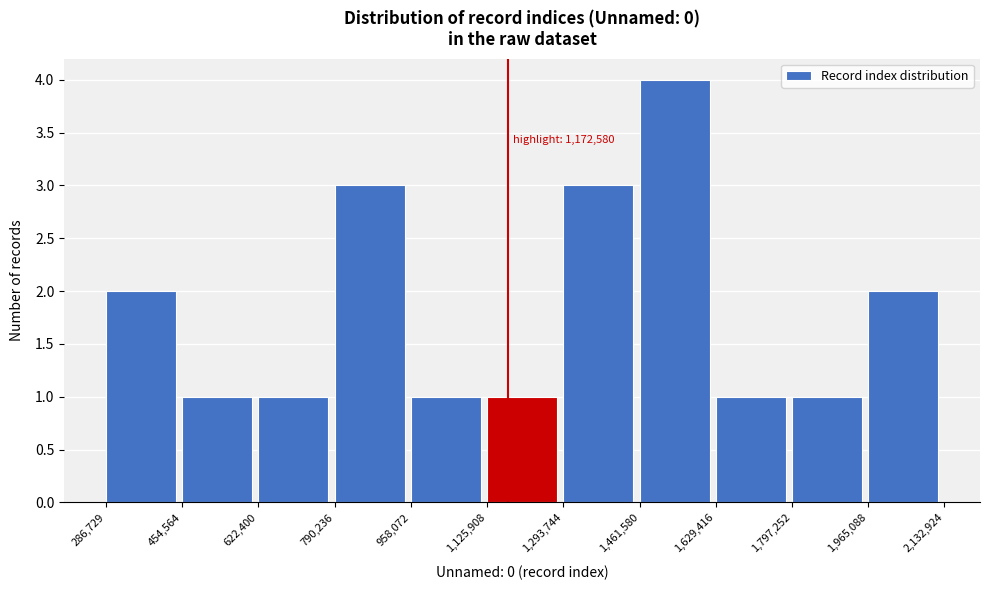

Over which range of the x-axis is the bar tallest?

1,461,580 to 1,629,416